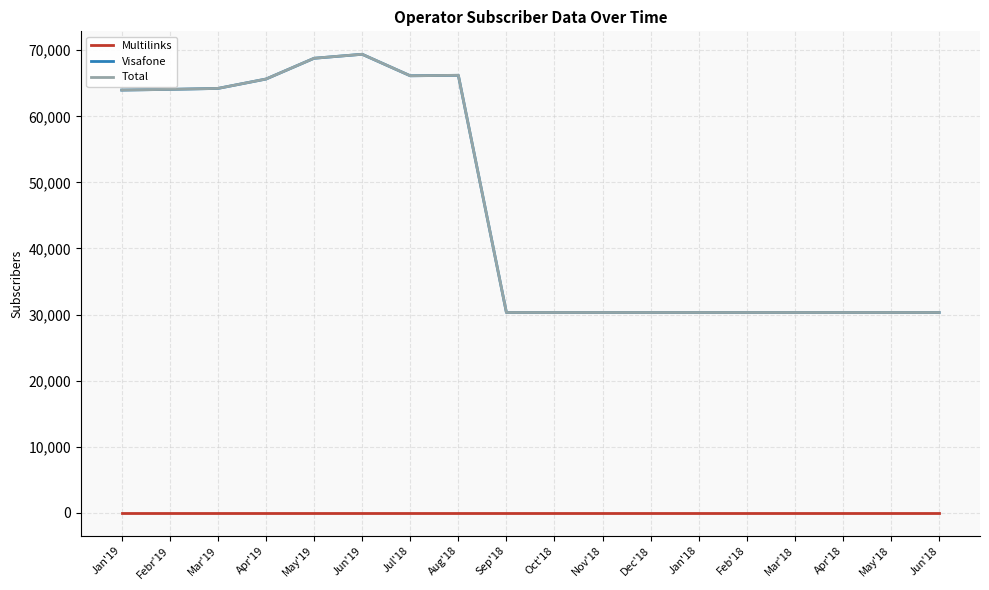

The value of Total at Mar'18 is 48022. True or false?

False